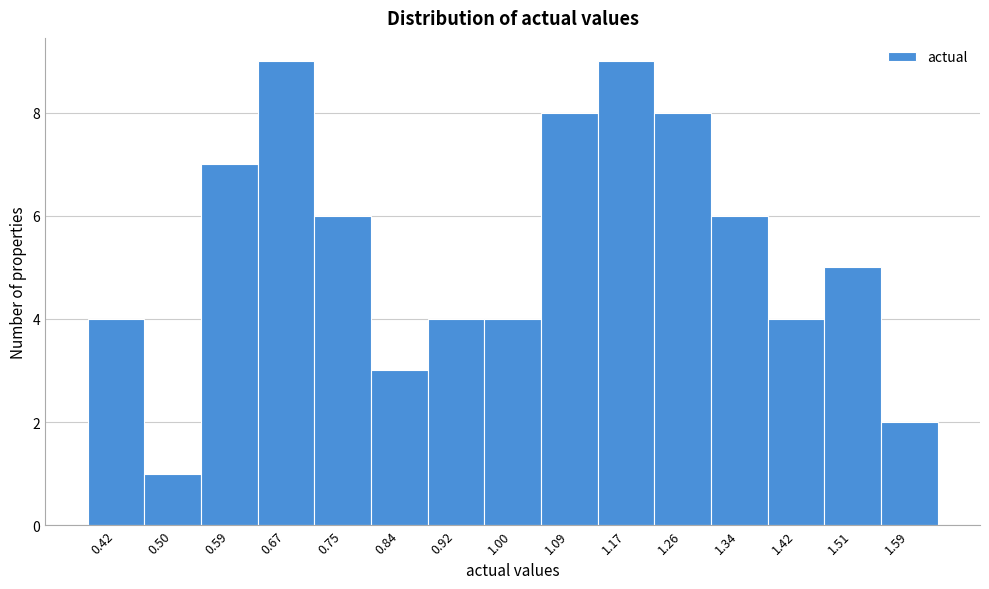

Reading right to left, transcribe all the data shown in this chart.

2	5	4	6	8	9	8	4	4	3	6	9	7	1	4